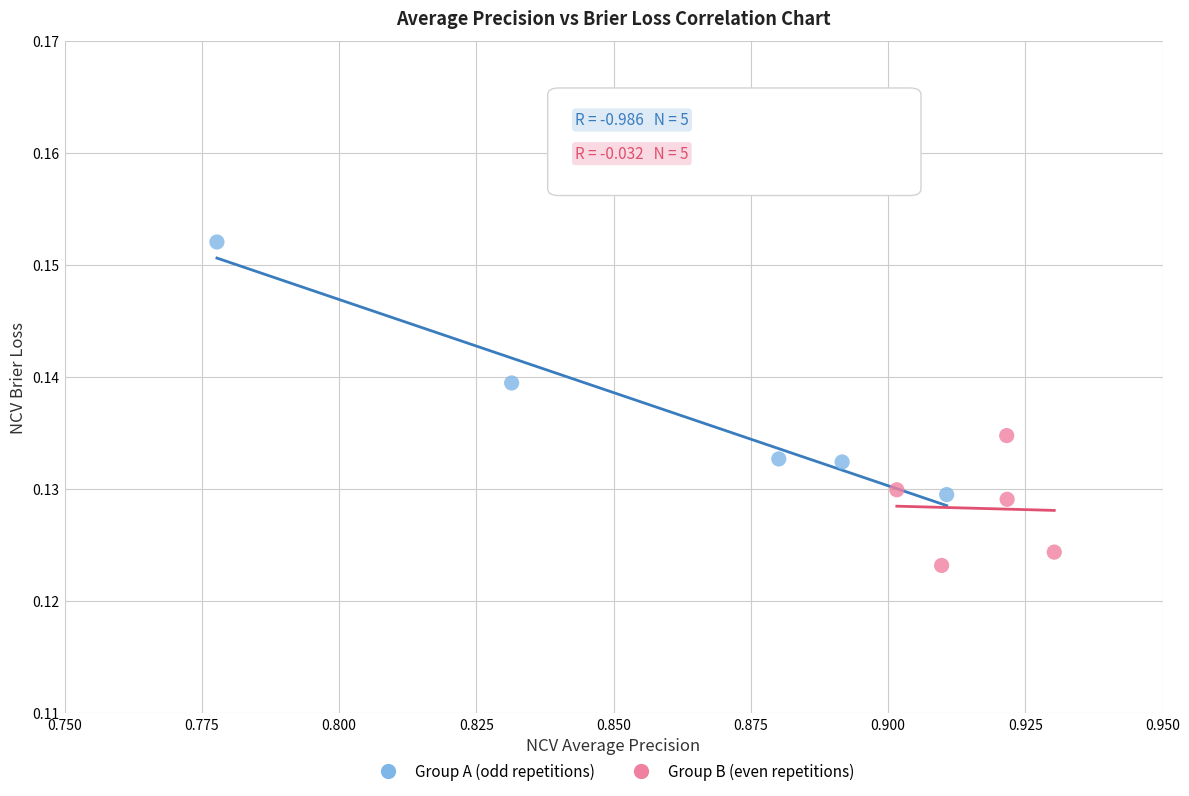

Which series reaches the maximum Y coordinate?

Group A (odd repetitions)